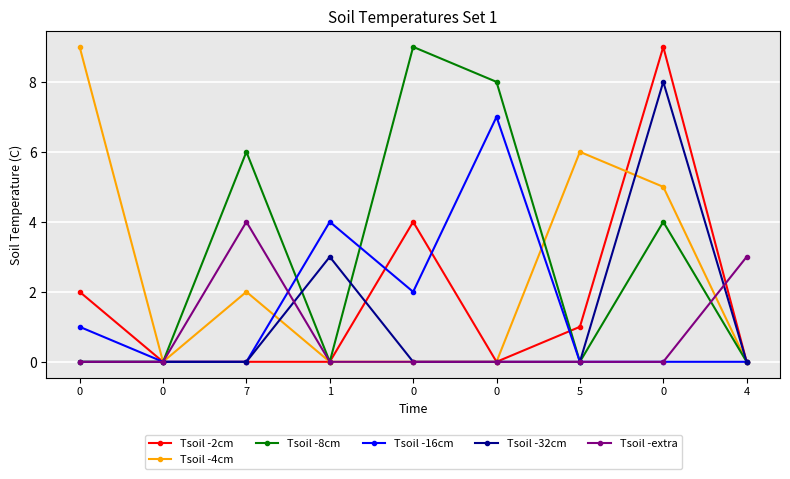

Reading left to right, list all the values displayed in this chart.

Tsoil -2cm: 2	0	0	0	4	0	1	9	0
Tsoil -4cm: 9	0	2	0	0	0	6	5	0
Tsoil -8cm: 0	0	6	0	9	8	0	4	0
Tsoil -16cm: 1	0	0	4	2	7	0	0	0
Tsoil -32cm: 0	0	0	3	0	0	0	8	0
Tsoil -extra: 0	0	4	0	0	0	0	0	3